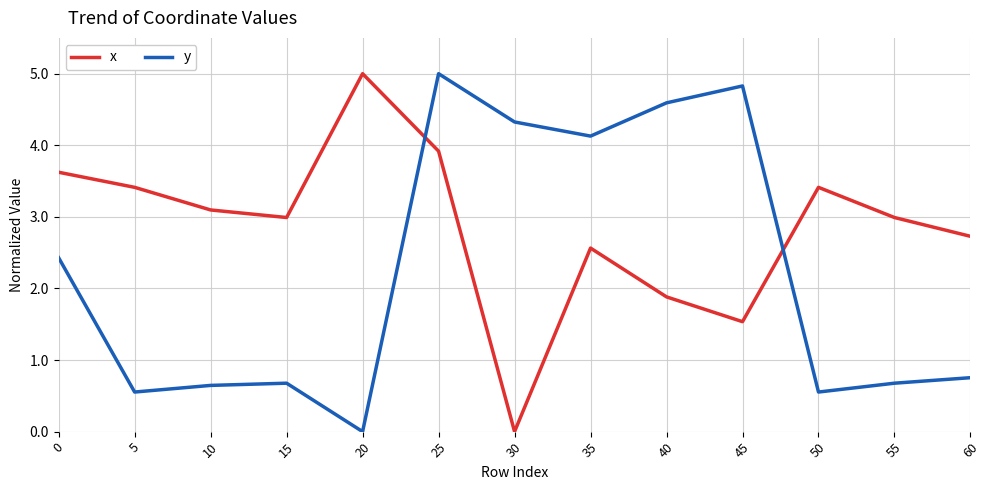

What is the difference between the maximum and second lowest values in the x series?

3.5